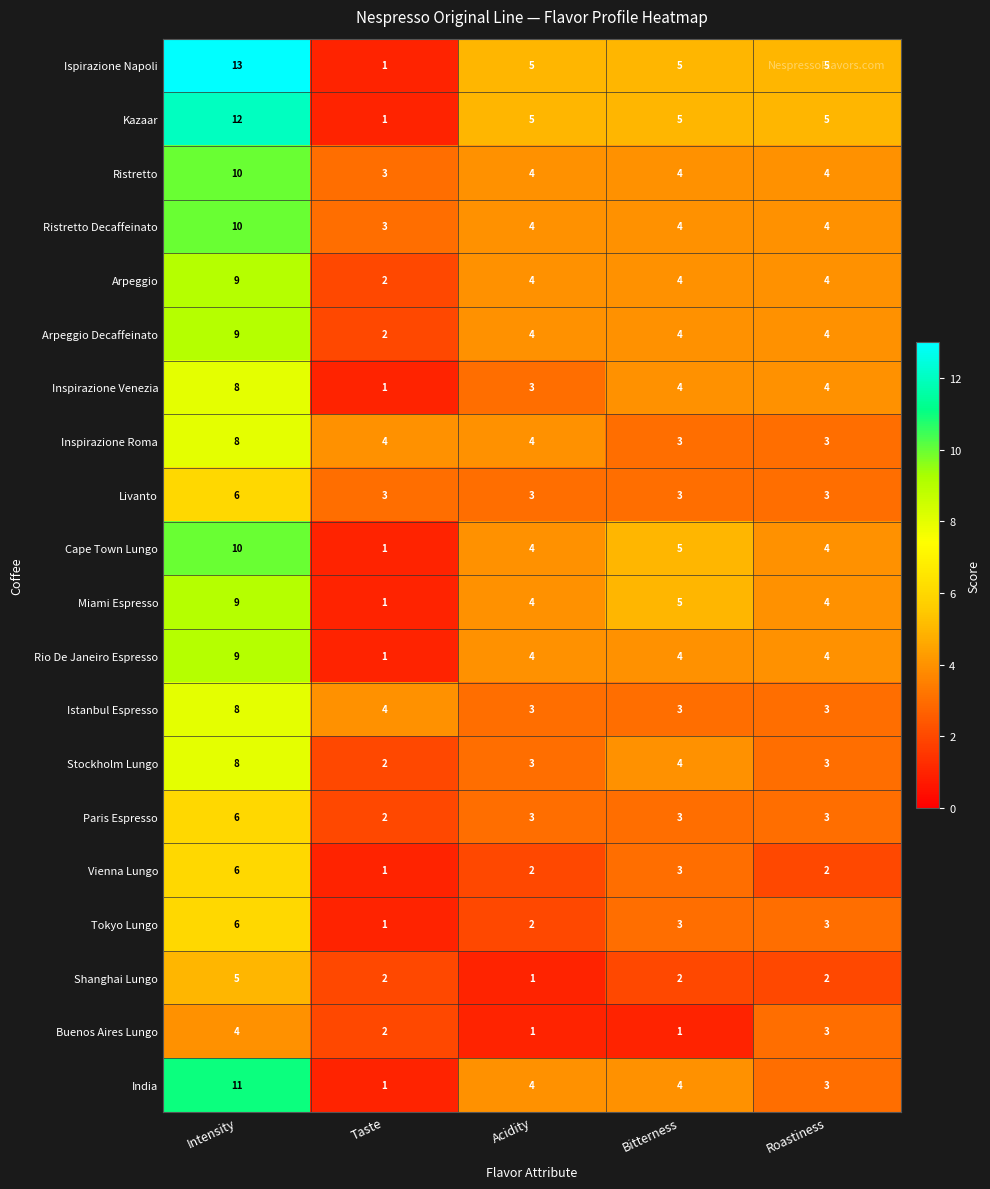

What is the difference between the Kazaar values at Roastiness and Intensity?

7